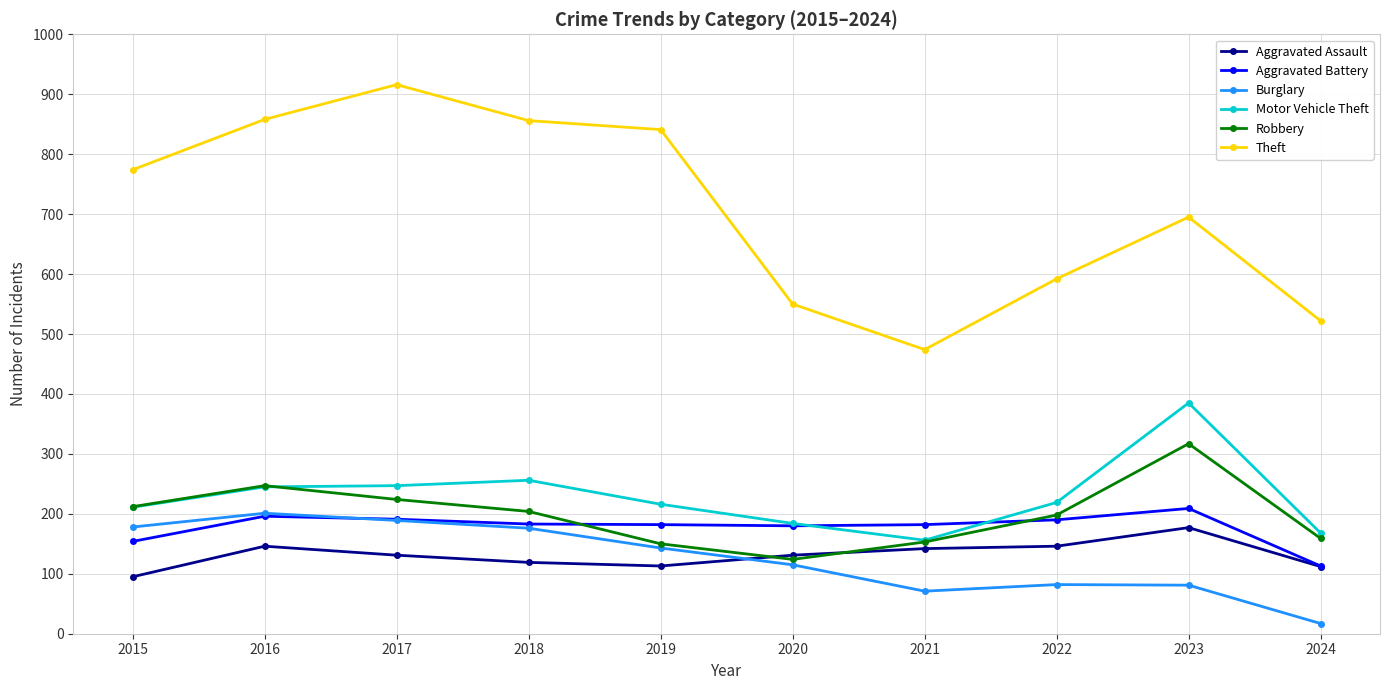

Is it true that Robbery equals 128 at 2016?

False